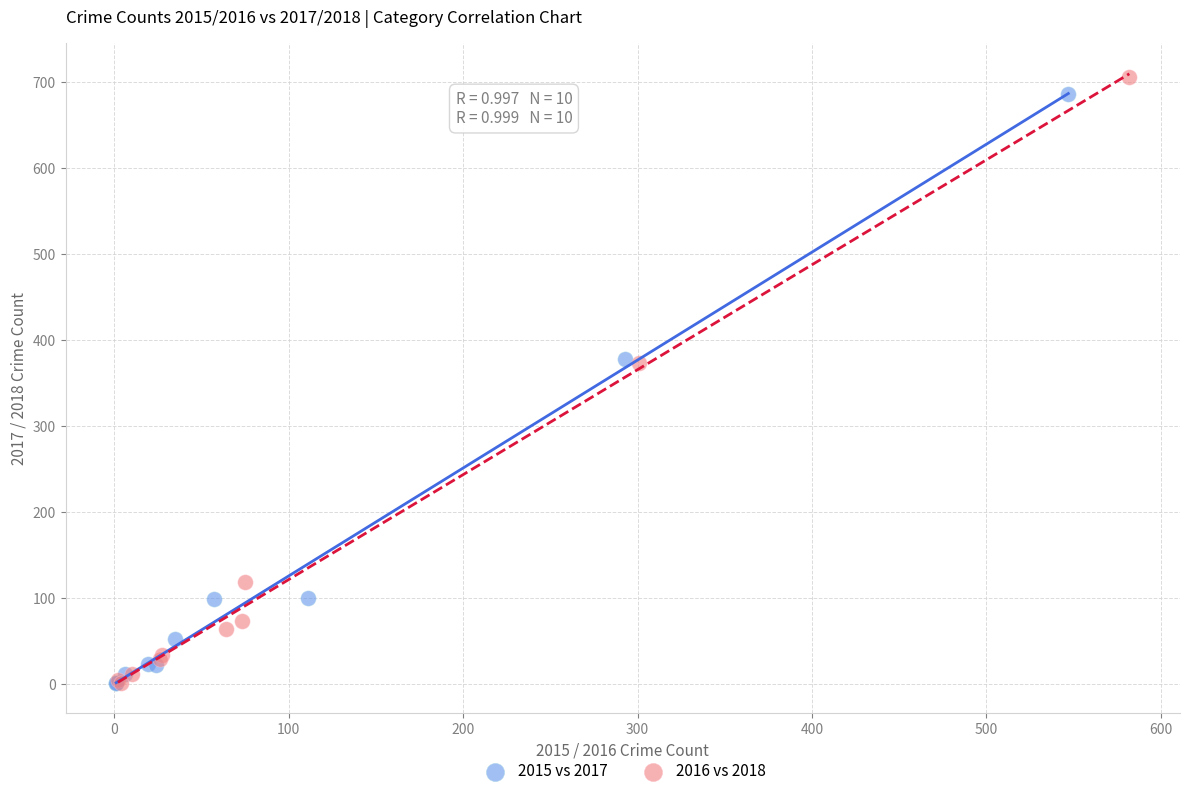

Which series has the largest Y range (max minus min)?

2016 vs 2018